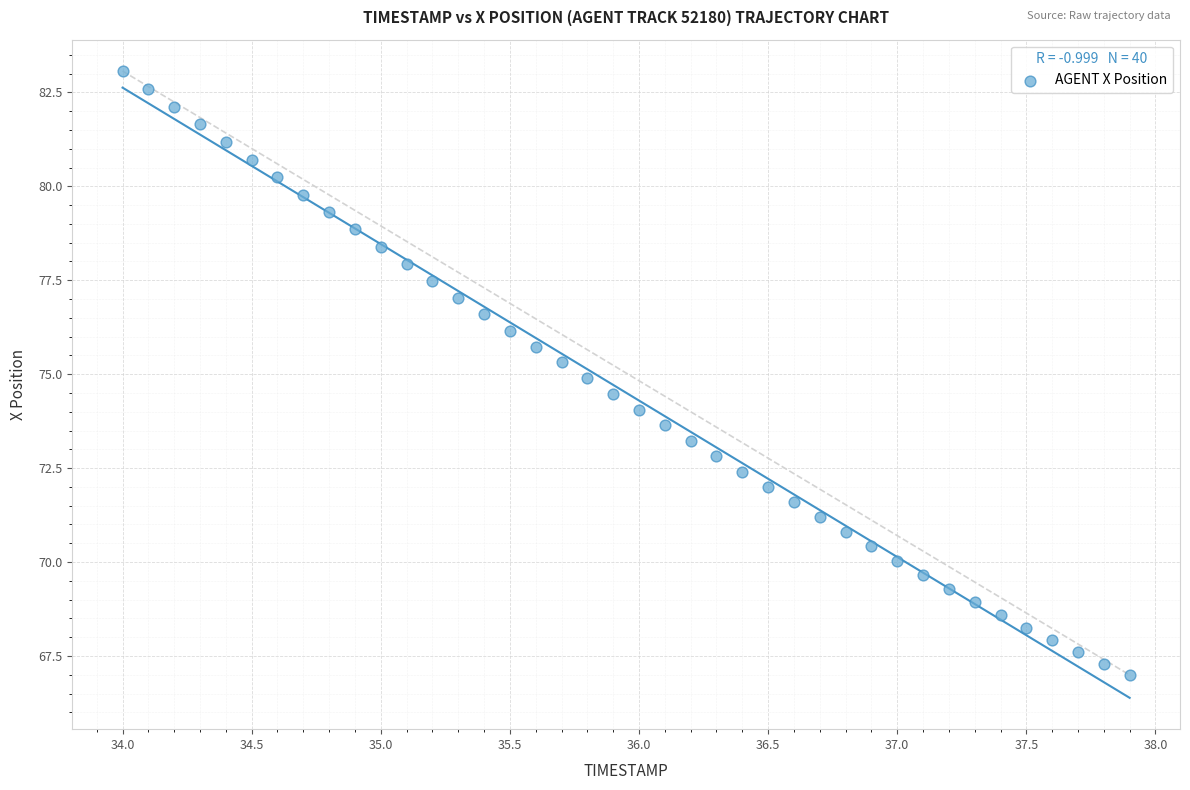

What is the range of Y values (max minus min)?

16.1